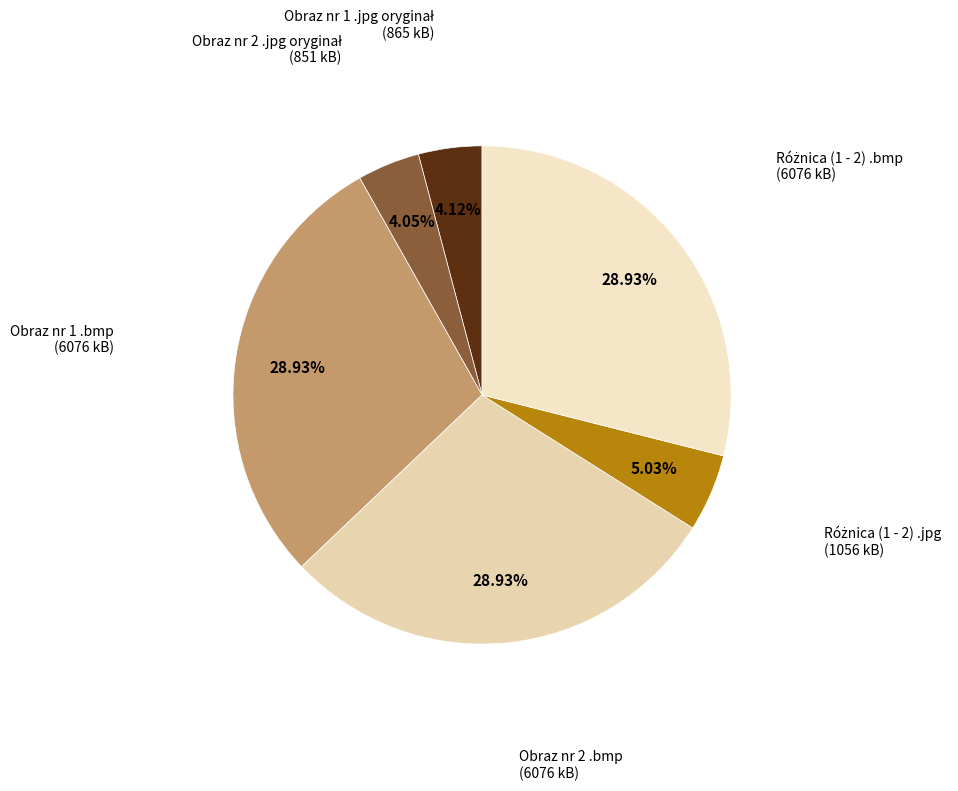

Is there any slice that represents more than half of the pie?

No